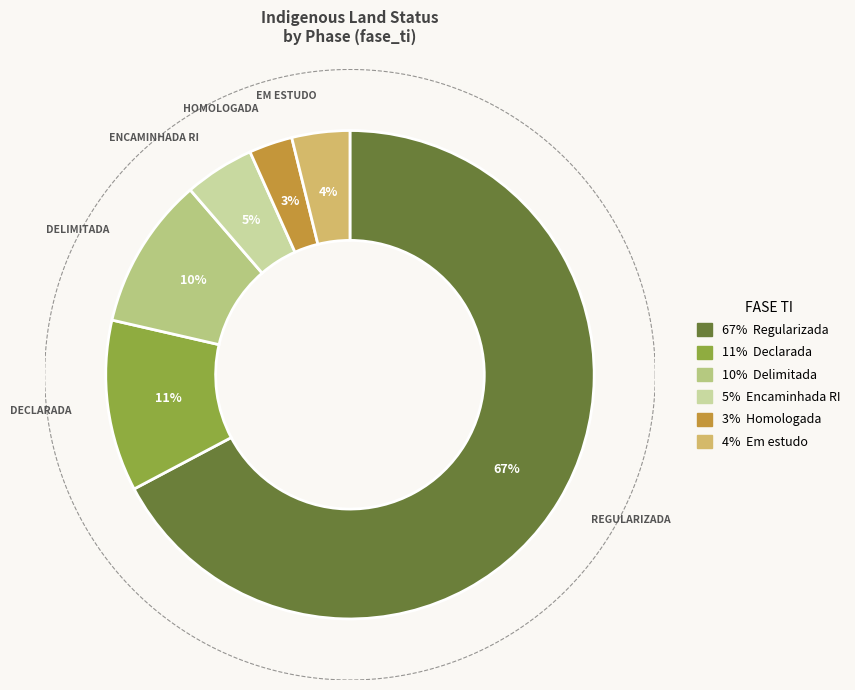

Between Regularizada and Em estudo, which is larger?

Regularizada